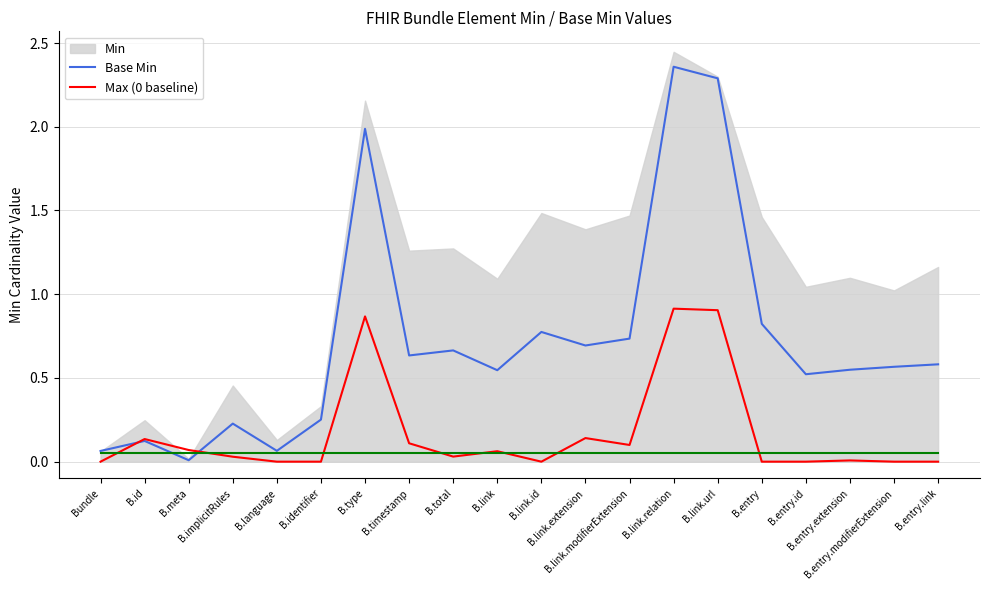

Does the chart display data point markers on the line(s)?

No